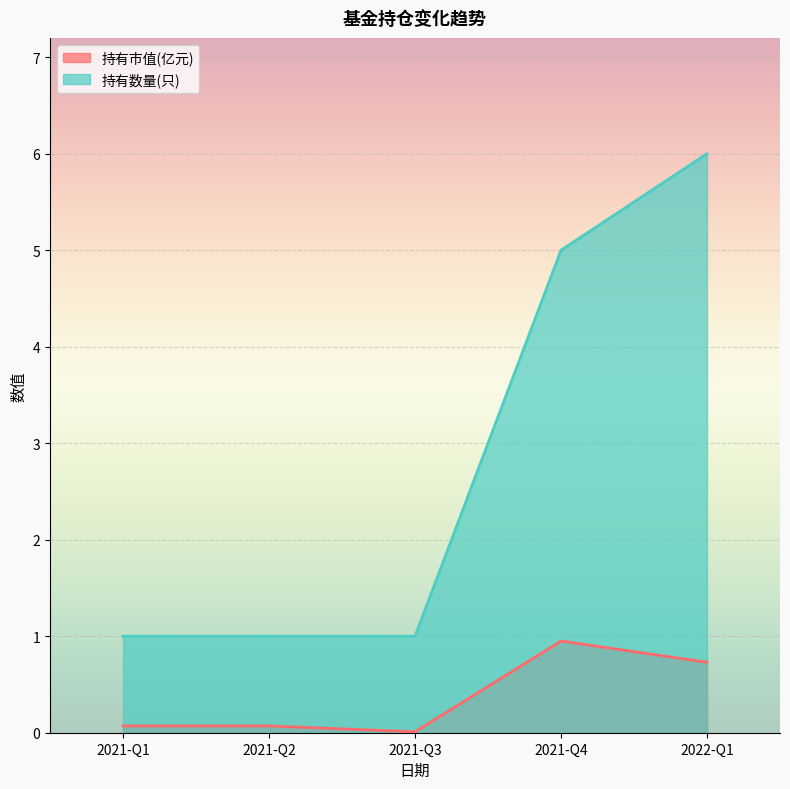

What is the maximum value shown in the chart?

6.0